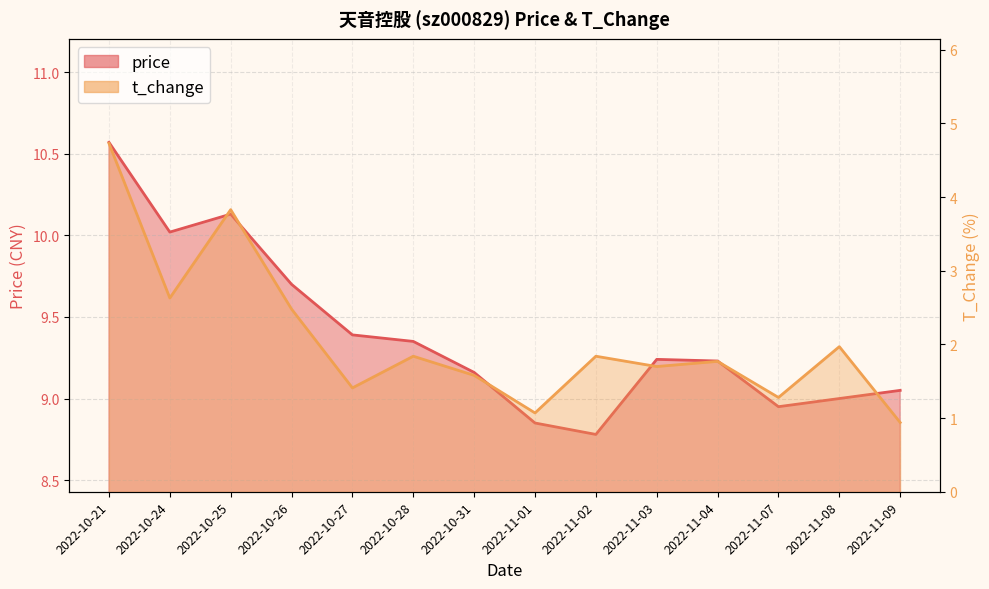

Where is t_change nearest to the value 2?

2022-11-08